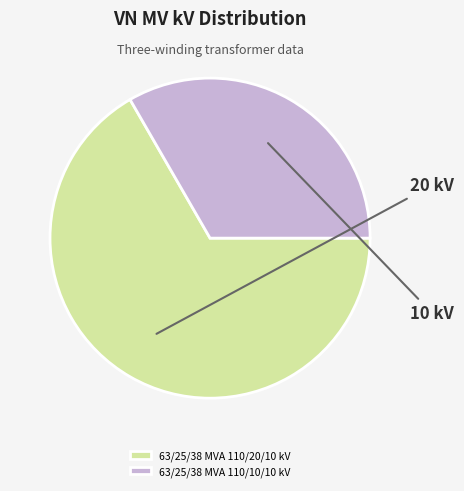

Which category has the biggest portion of the pie?

63/25/38 MVA 110/20/10 kV